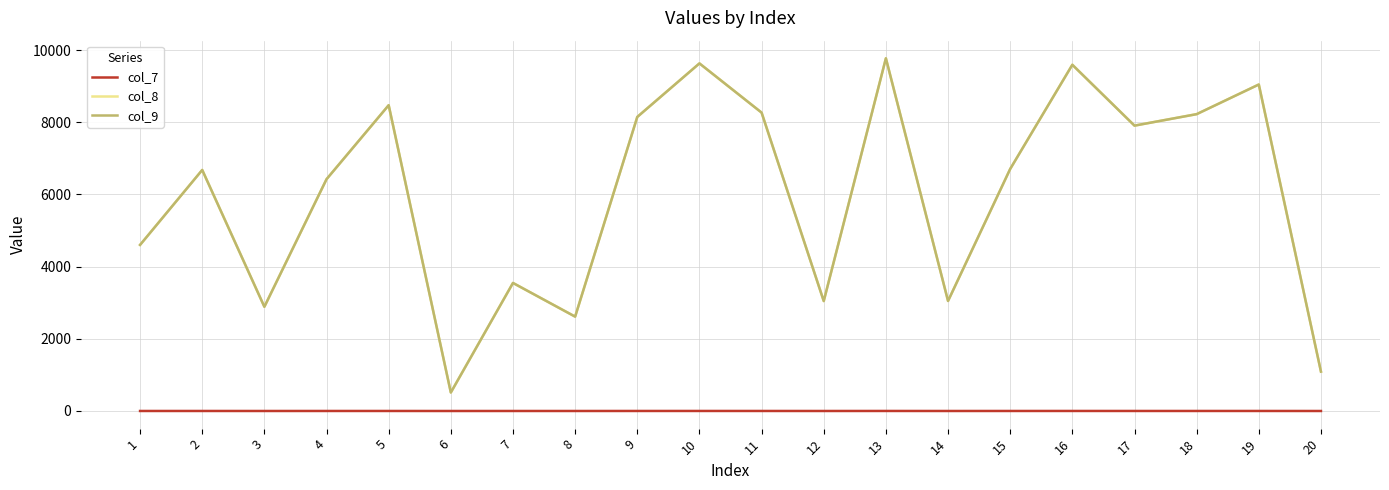

True or false: col_8 and col_7 intersect in this chart.

False